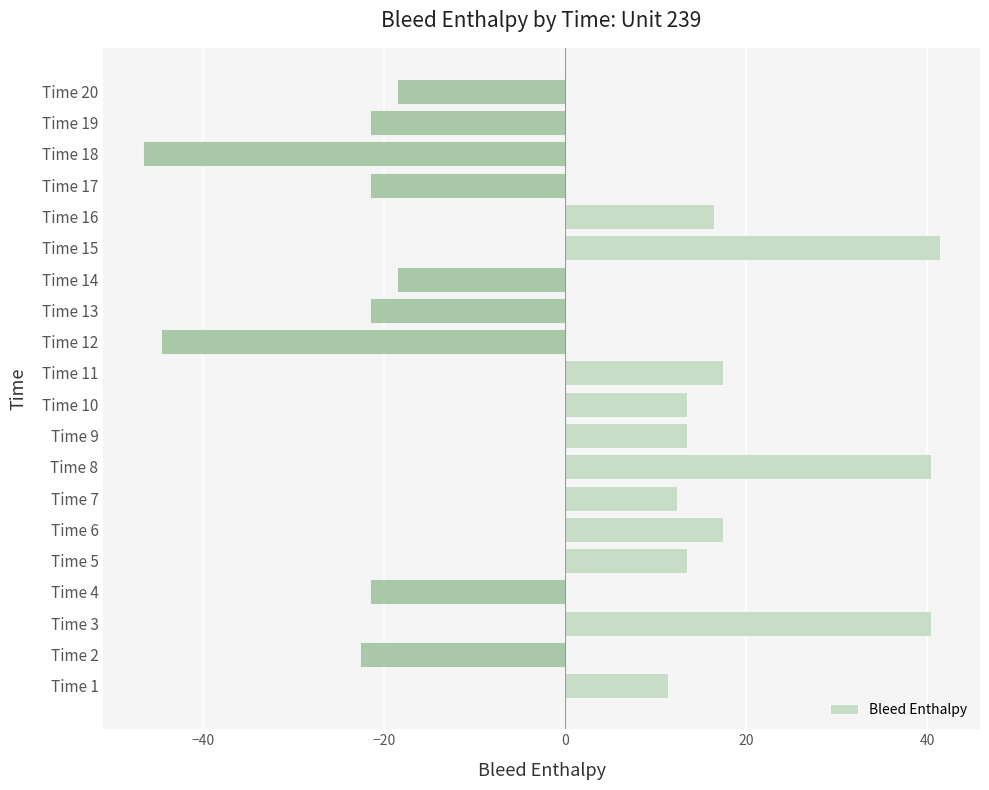

True or false: the data shows 20.1 at Time 9.

False